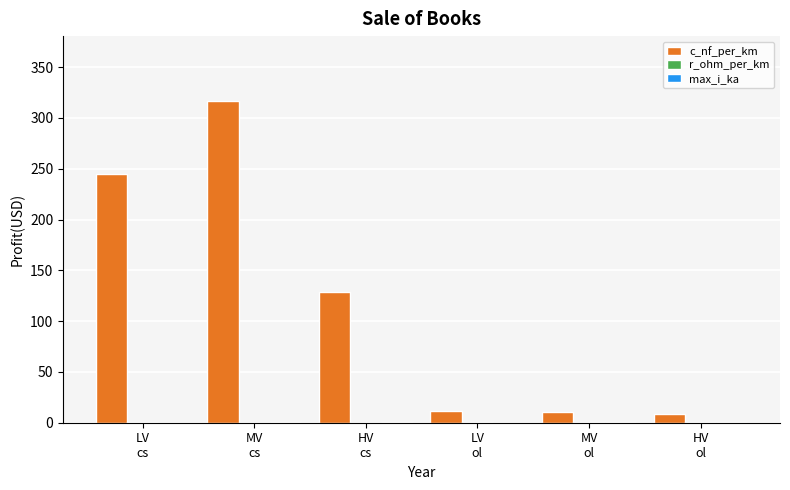

How many groups of bars are there?

6